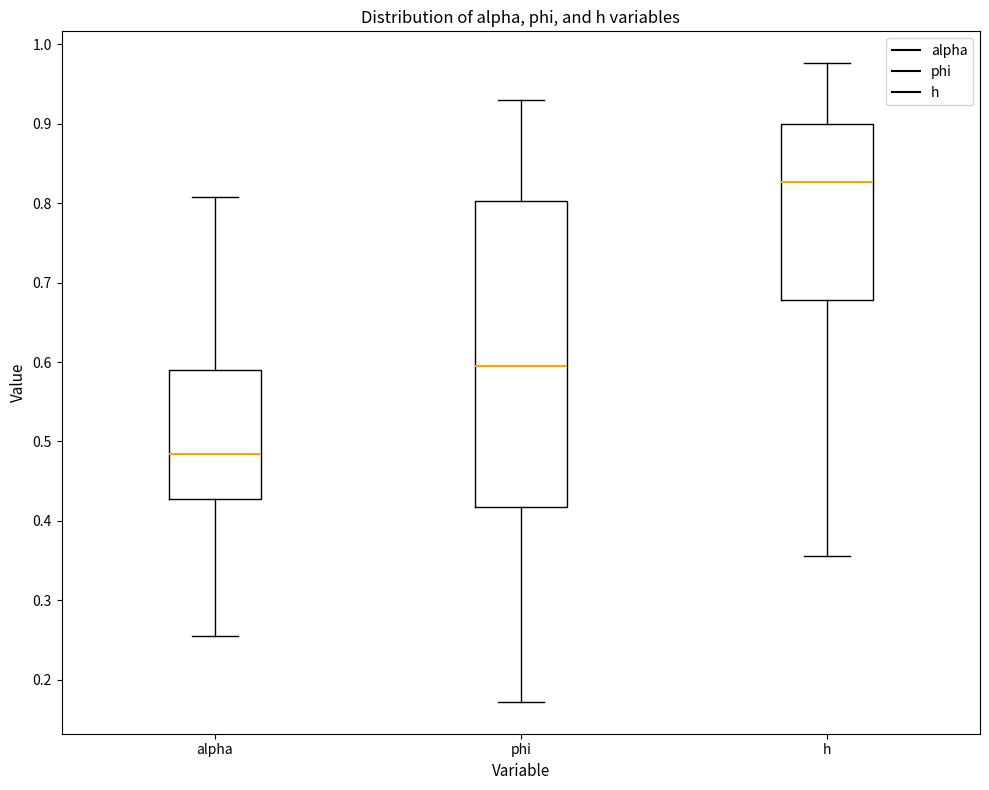

Reading left to right, transcribe this box plot: for each box, give where its median line is, the range the box spans, and where its two whiskers end, as read against the y-axis. The values are not printed on the chart, so give them approximately, as read against the axis.

alpha: median 0.48, box 0.43 to 0.59, whiskers 0.25 to 0.81
phi: median 0.59, box 0.42 to 0.80, whiskers 0.17 to 0.93
h: median 0.83, box 0.68 to 0.90, whiskers 0.36 to 0.98